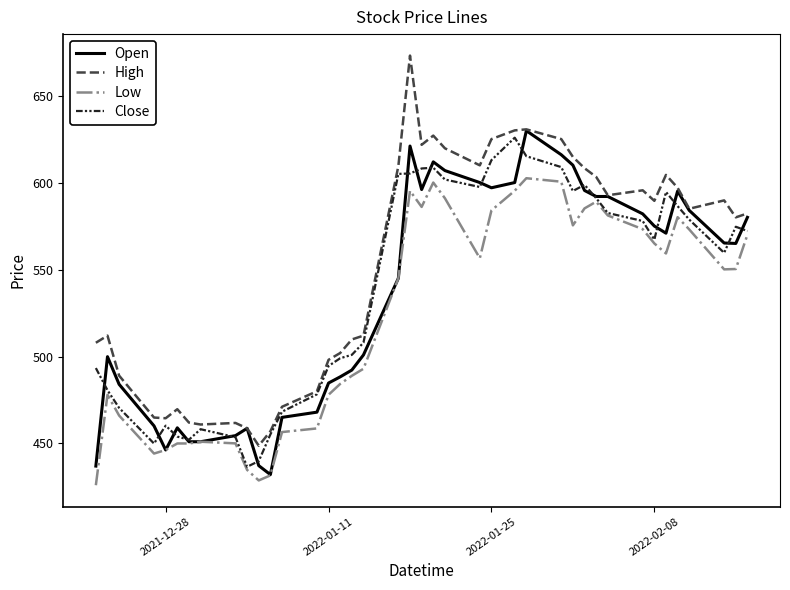

Which series has the largest range (max minus min)?

High